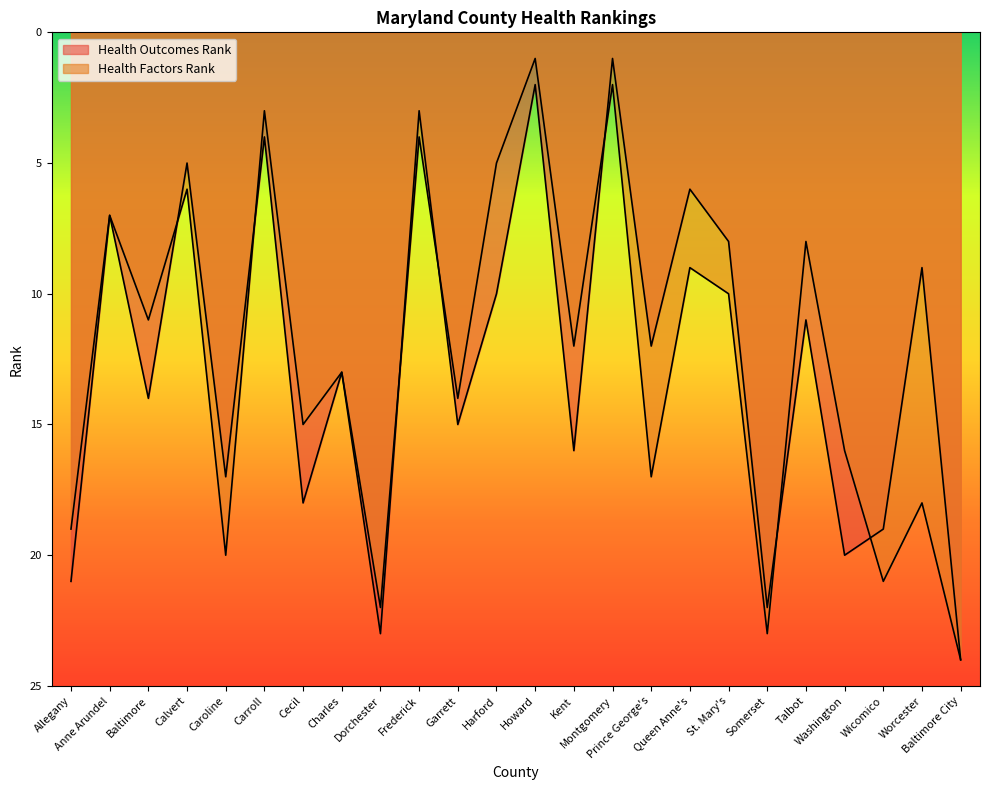

What is the label of the 18th point from the right?

Cecil